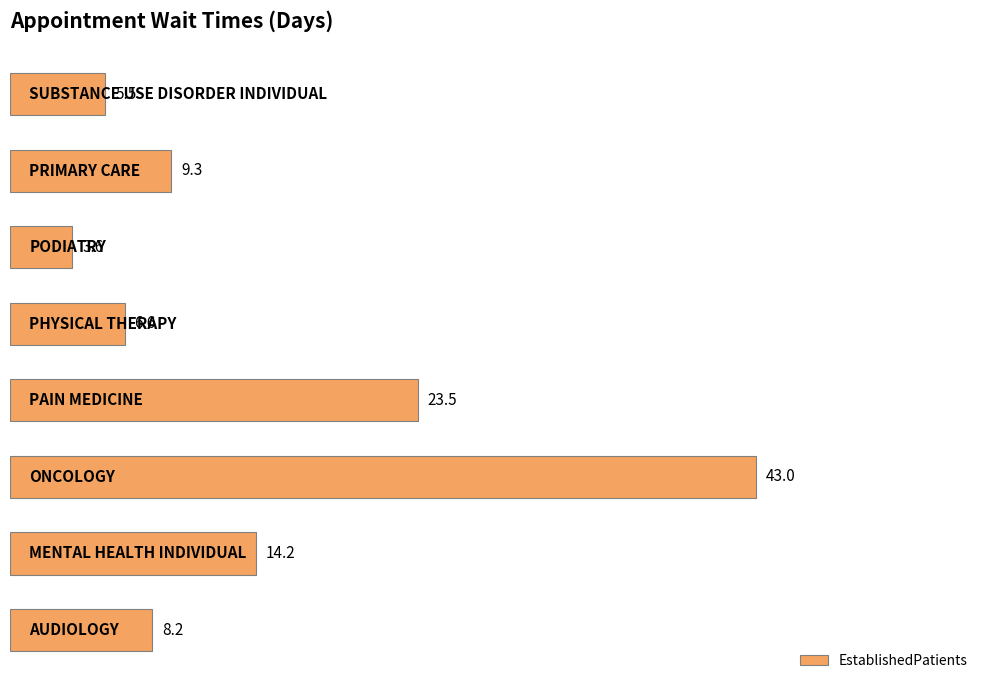

What is the smallest value displayed?

3.6